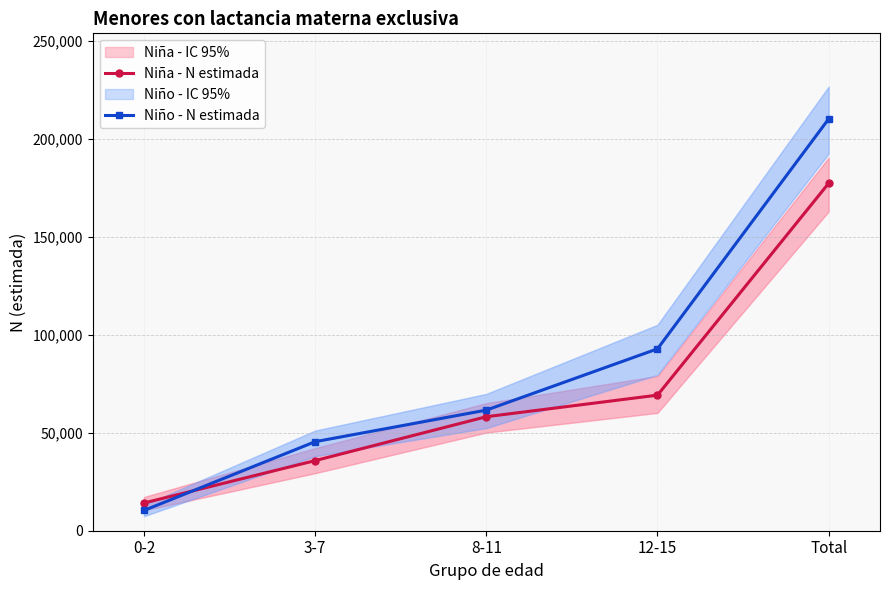

Reading left to right, extract all data points from this chart.

Niña - N estimada: 14163	35782	58177	69192	177314
Niño - N estimada: 10353	45442	61549	92817	210160